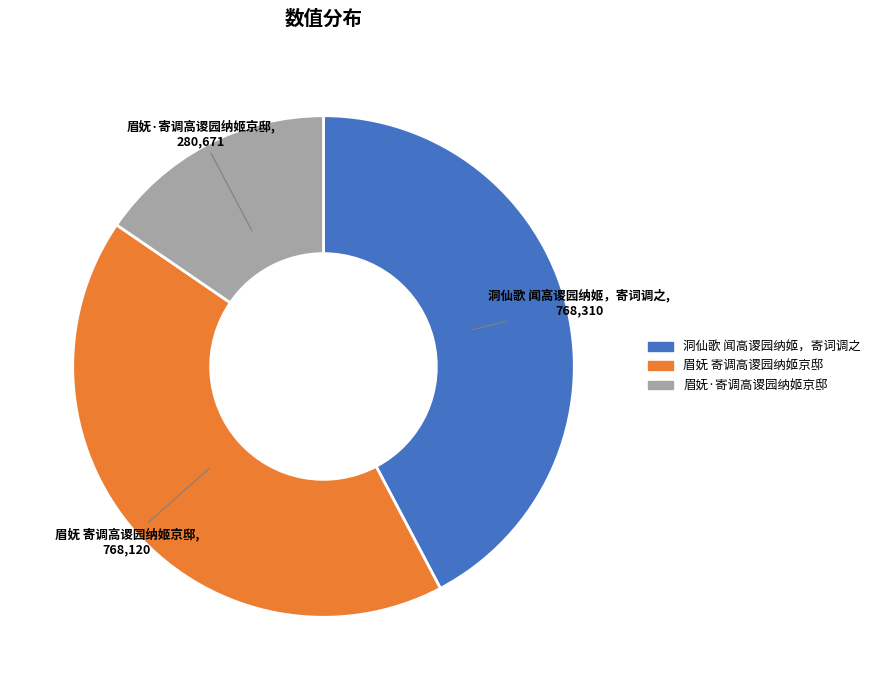

True or false: 洞仙歌 闻高谡园纳姬，寄词调之 accounts for 49% of the total.

False